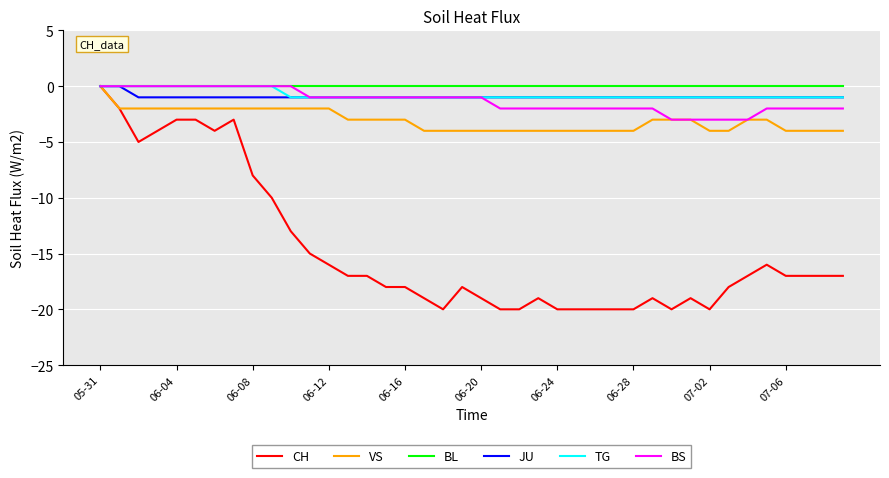

What is the lowest value of the BS series?

-3